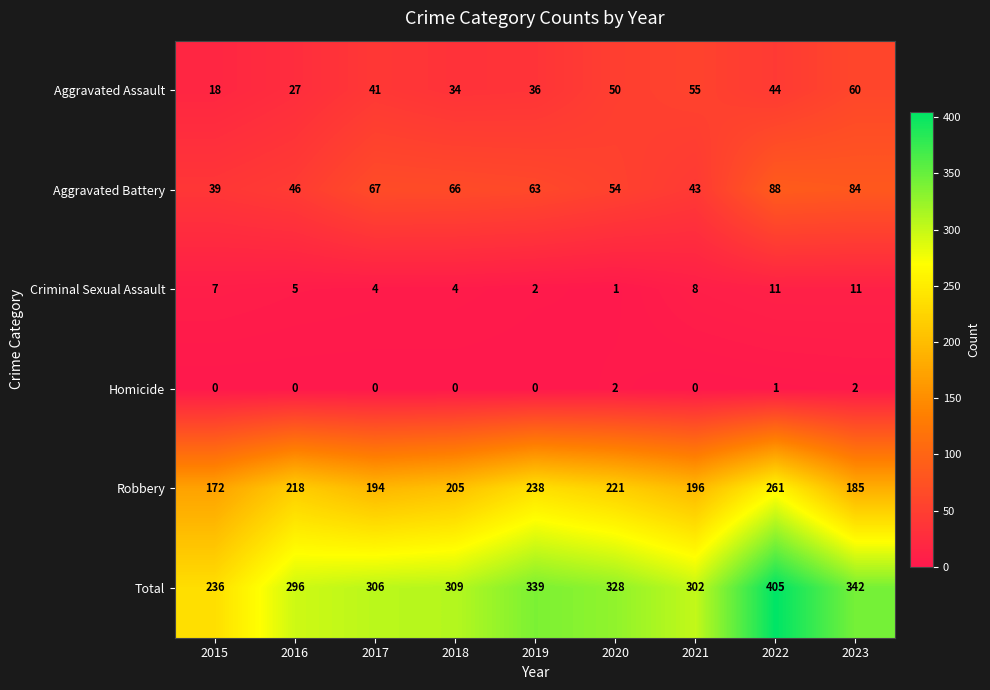

Rank the series at 2015 from lowest to highest value.

Homicide, Criminal Sexual Assault, Aggravated Assault, Aggravated Battery, Robbery, Total